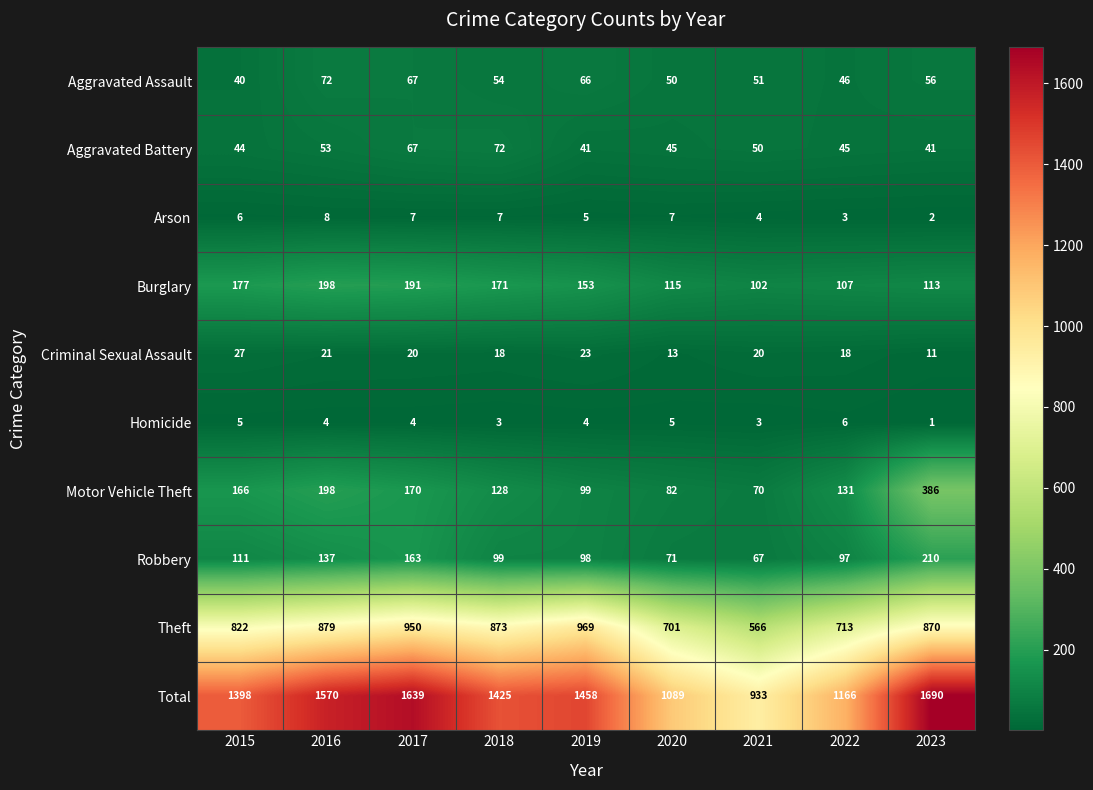

At which label is Aggravated Battery closest to 56?

2016